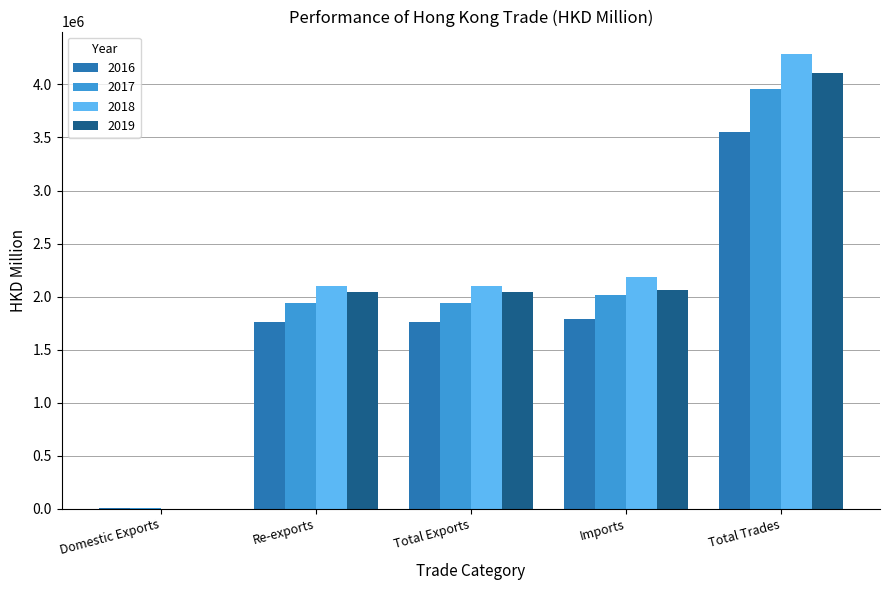

Which series has the widest spread of values?

2018